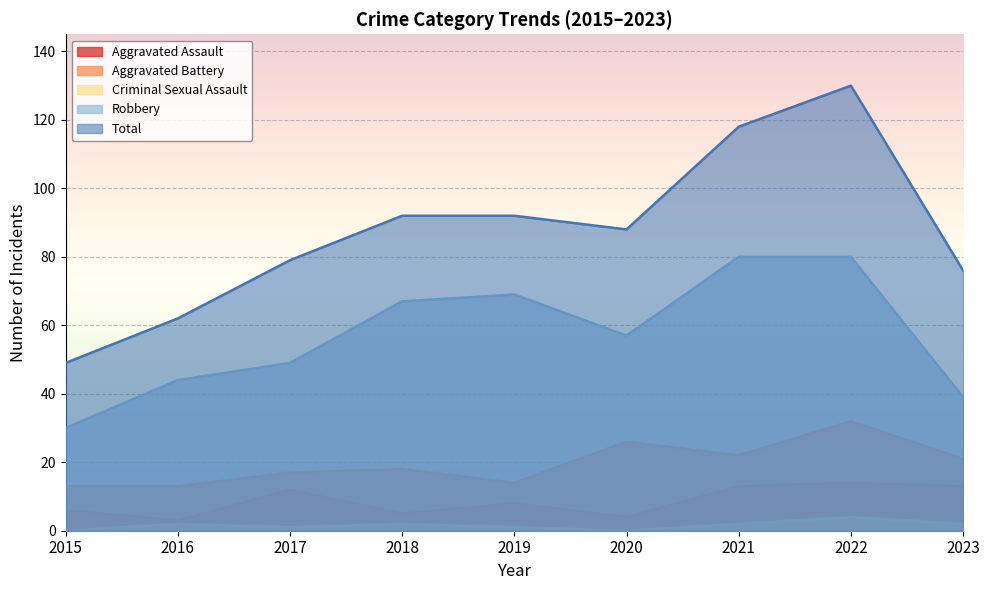

Which series has the widest spread of values?

Total